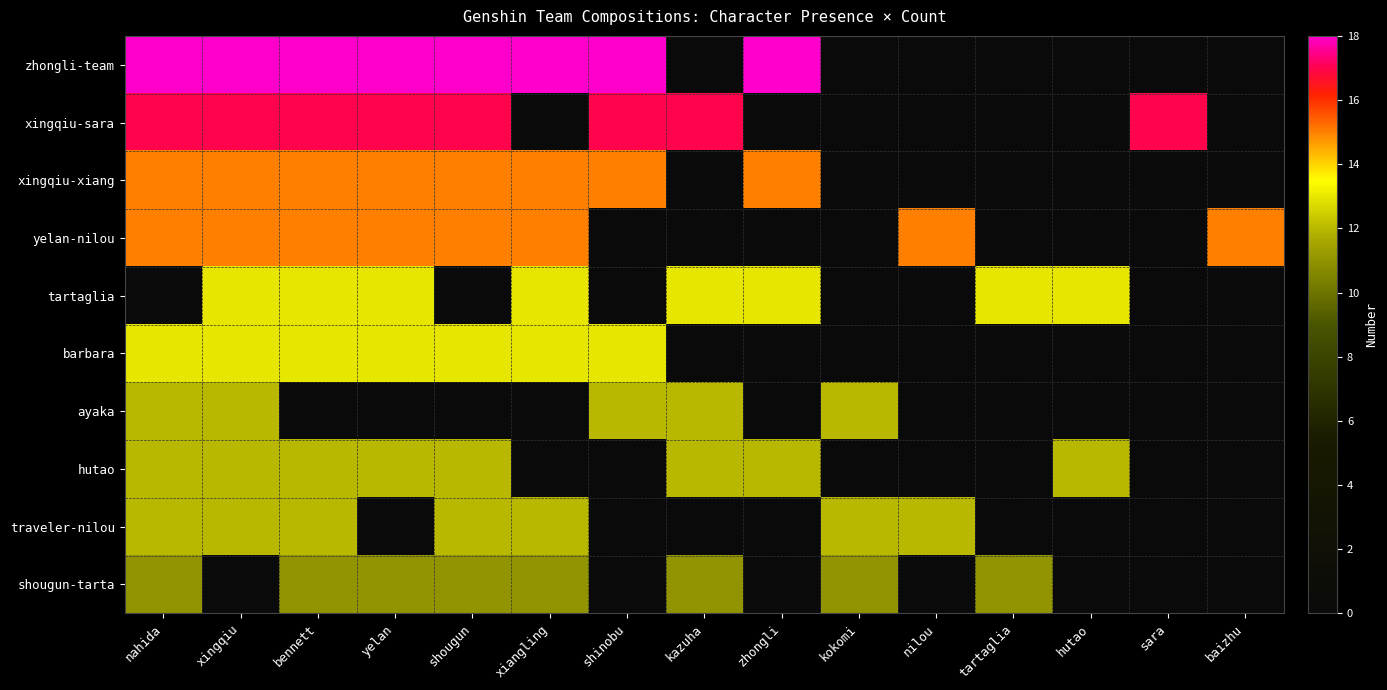

What is the difference between the highest and lowest values at shougun?

18